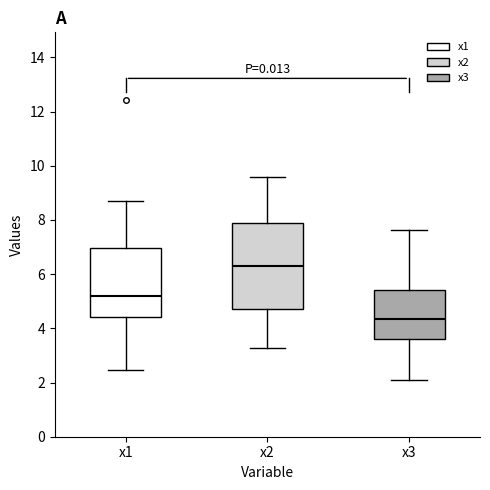

Where does the upper whisker of the box for x2 end on the y-axis? The values are not printed on the chart, so give them approximately, as read against the axis.

9.6